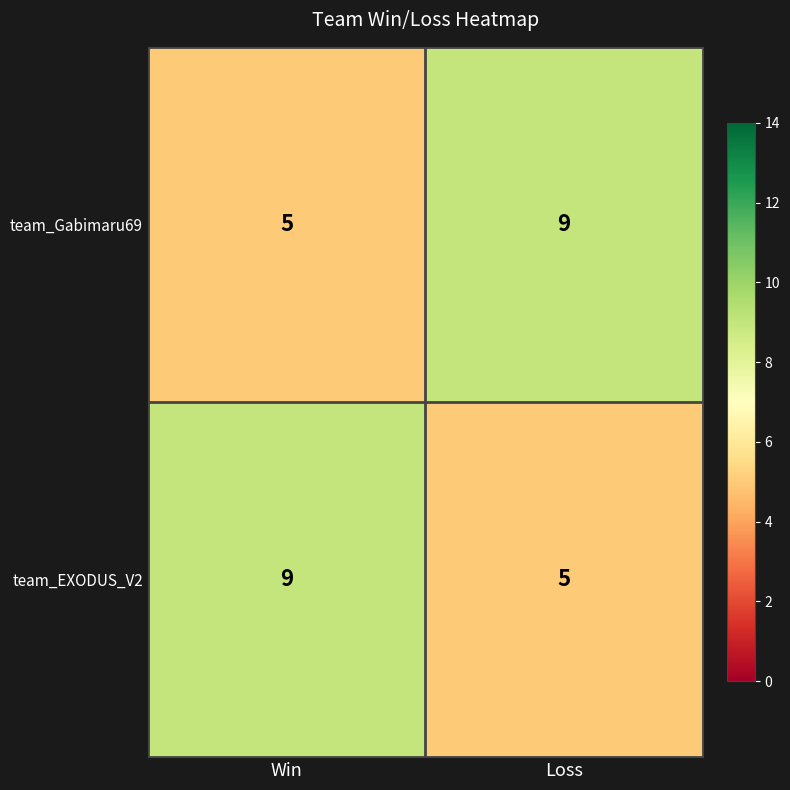

Is it true that team_Gabimaru69 equals 5 at Win?

True